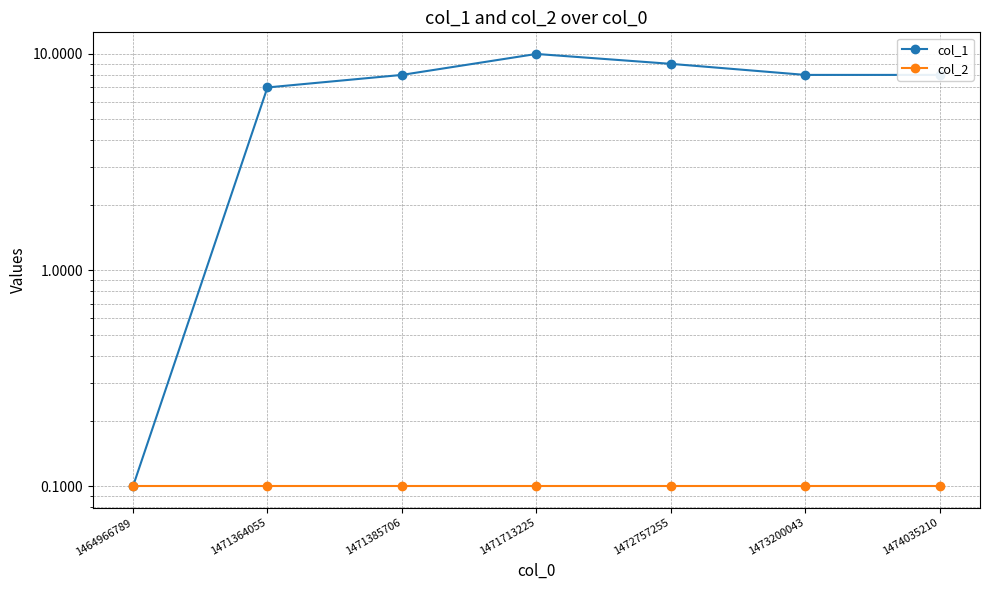

Which label corresponds to the smallest value in the chart?

1464966789